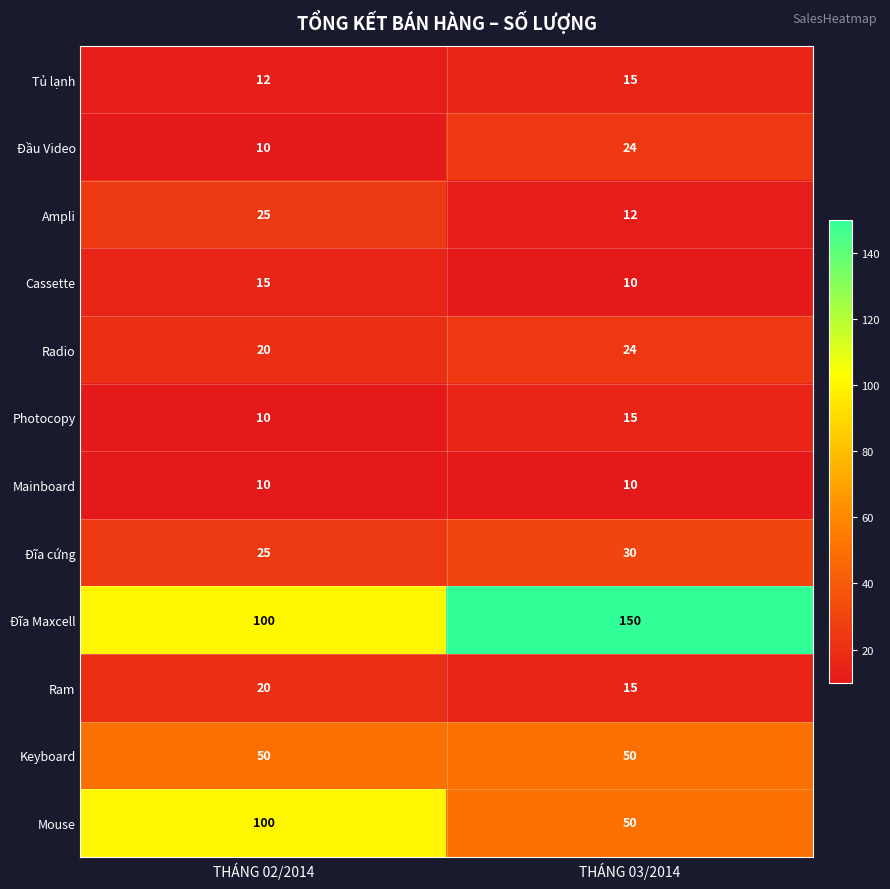

Where is Đĩa cứng nearest to the value 27?

THÁNG 02/2014